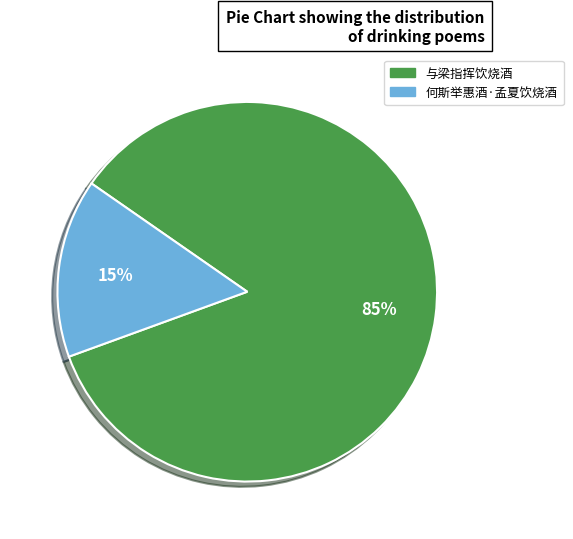

Is 与梁指挥饮烧酒 the majority of the pie?

Yes